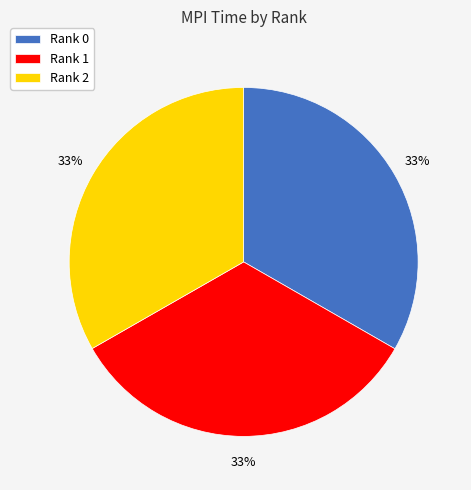

What percentage is the Rank 1 slice, to the nearest percent?

33%